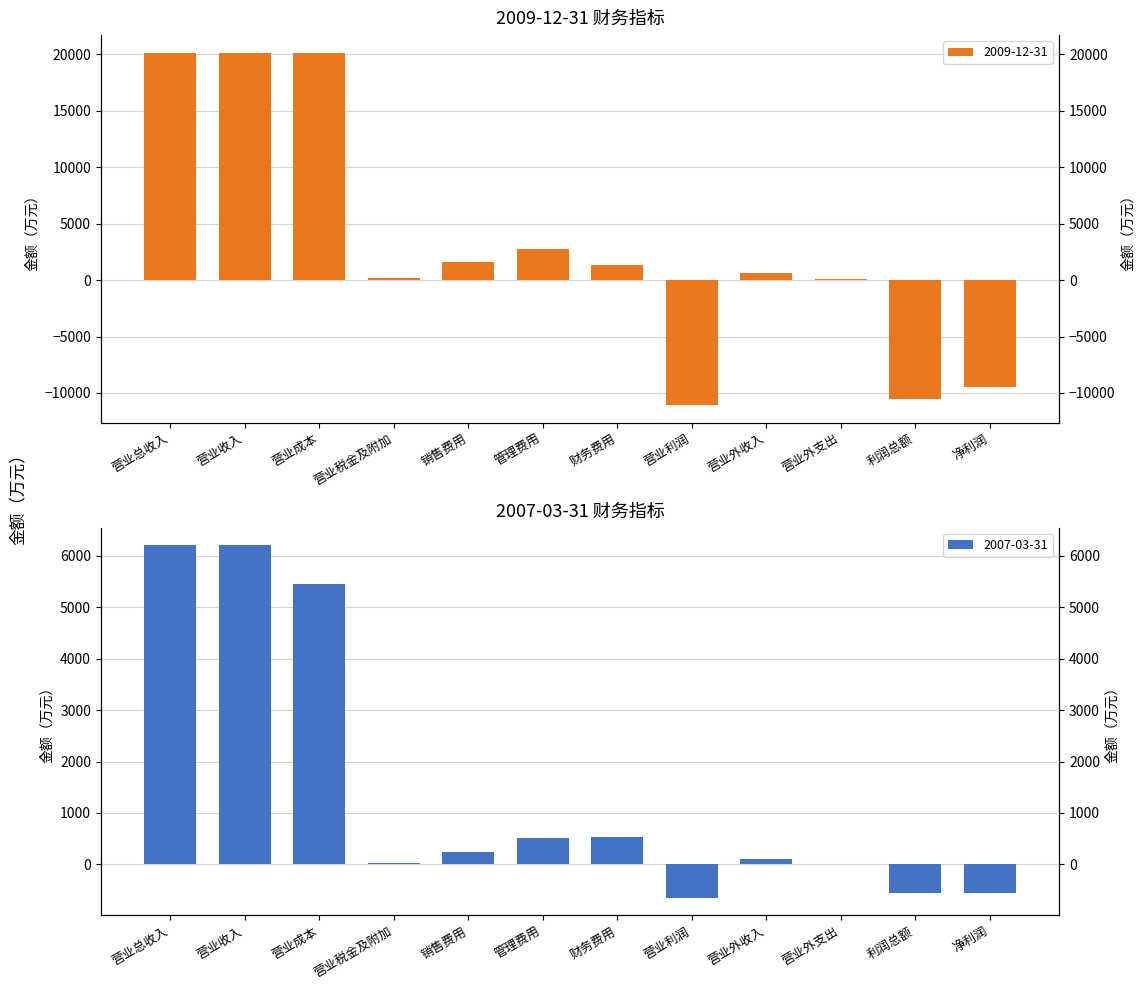

At how many categories does at least one series exceed 10724?

3